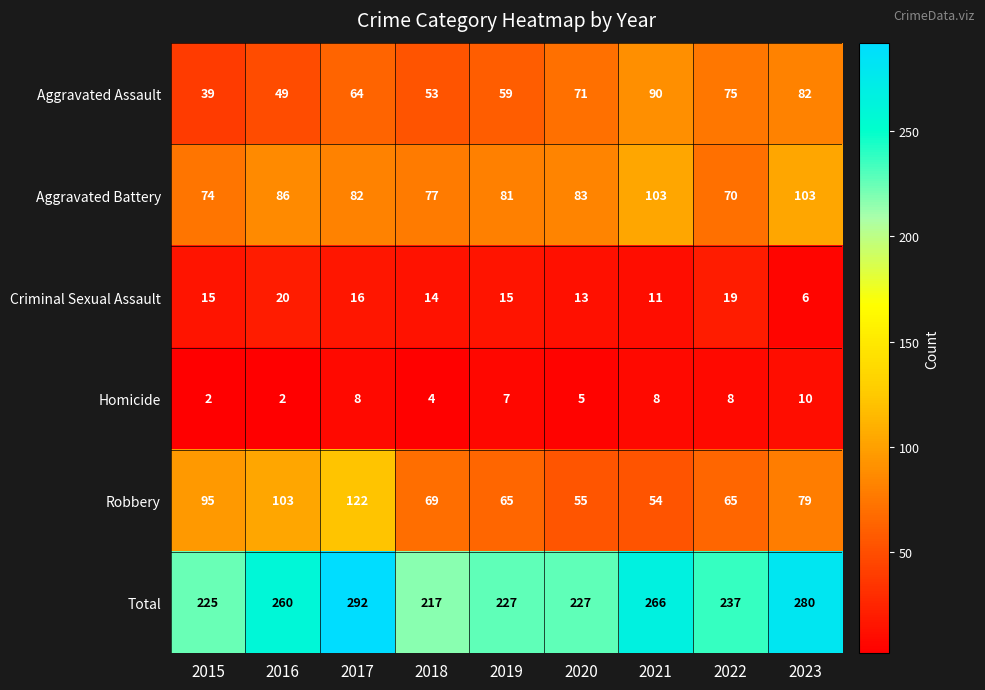

How many categories are shown in the chart?

9